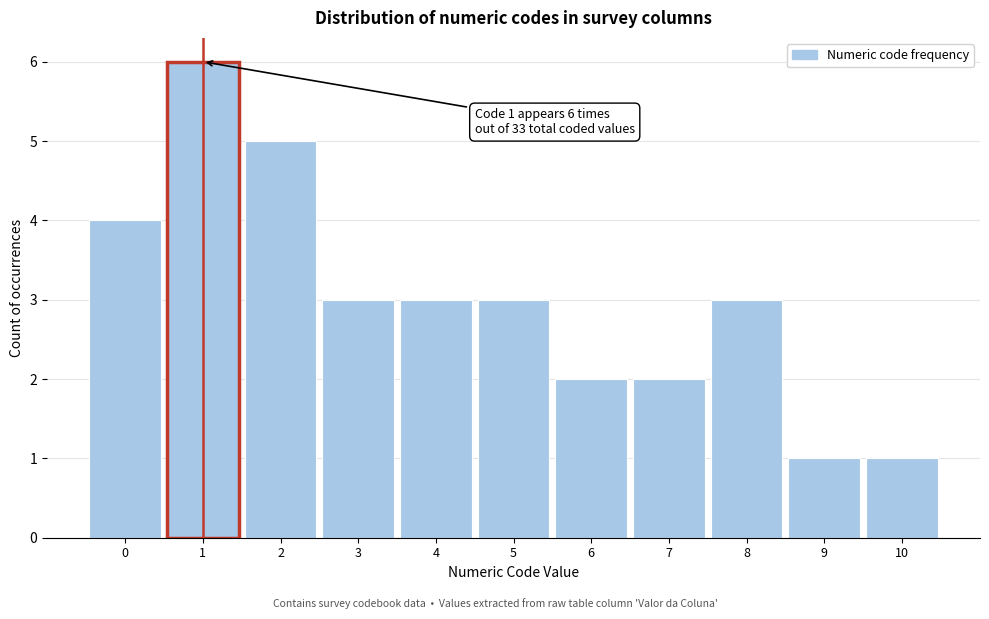

Which range on the x-axis has the tallest bar?

0.5 to 1.5